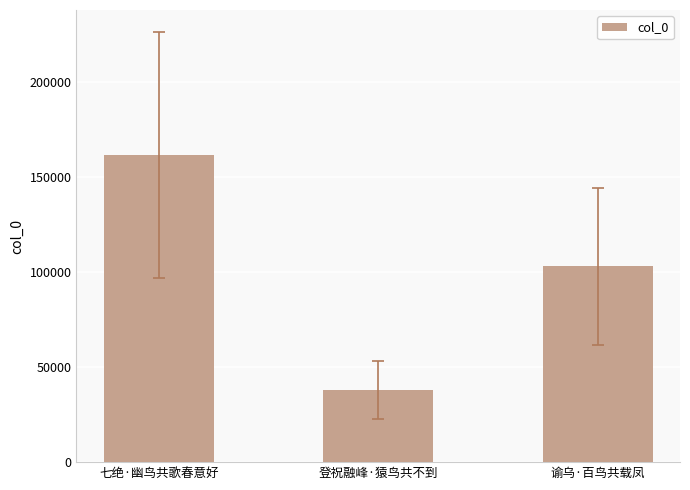

How many data points are less than 102846?

1